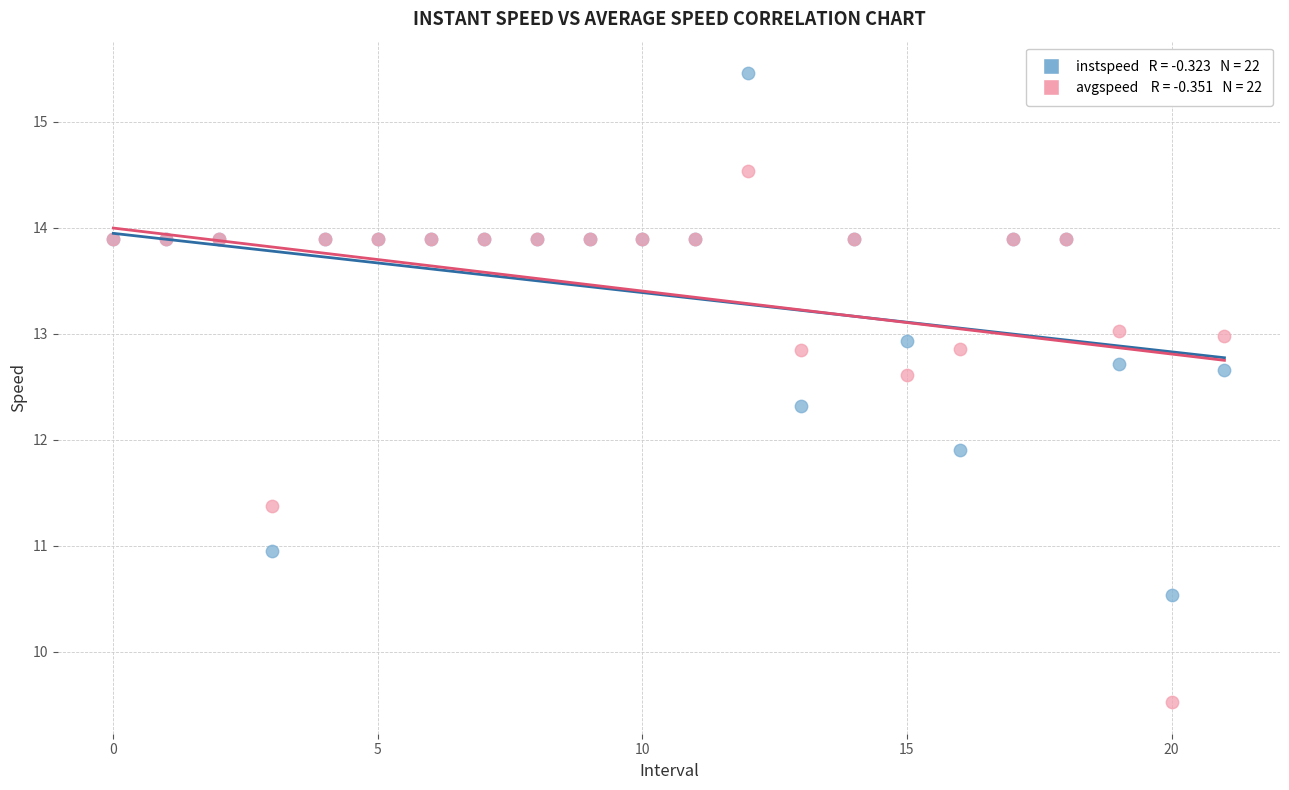

Across all series, what Y value is closest to 12?

11.9